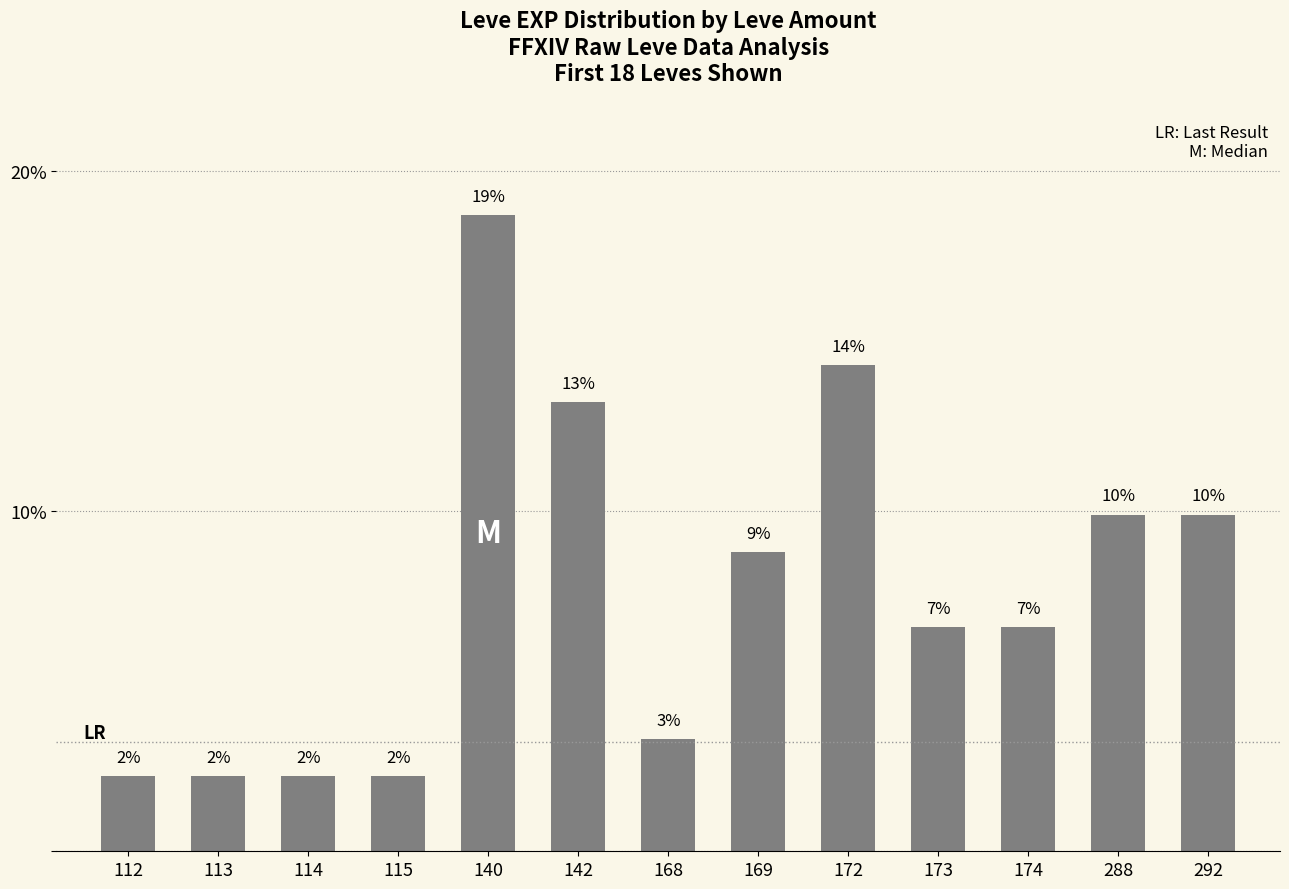

List the labels in order of value, largest first.

140, 172, 142, 288, 292, 169, 173, 174, 168, 112, 113, 114, 115